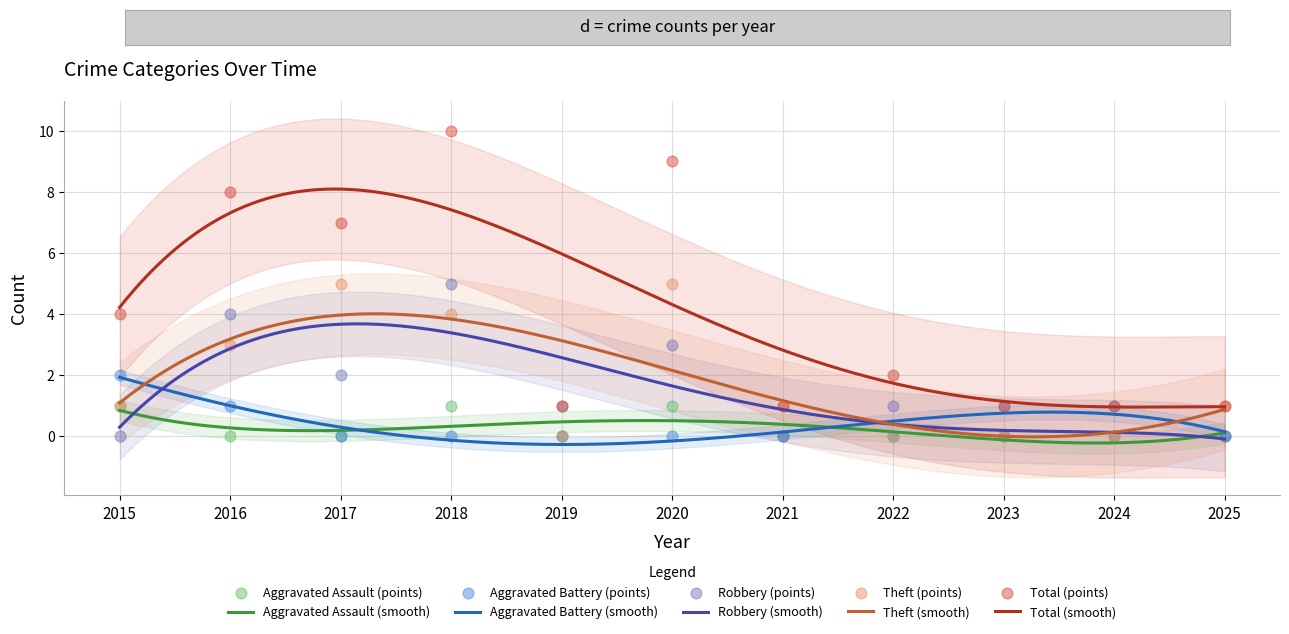

At how many categories does at least one series exceed 8?

2